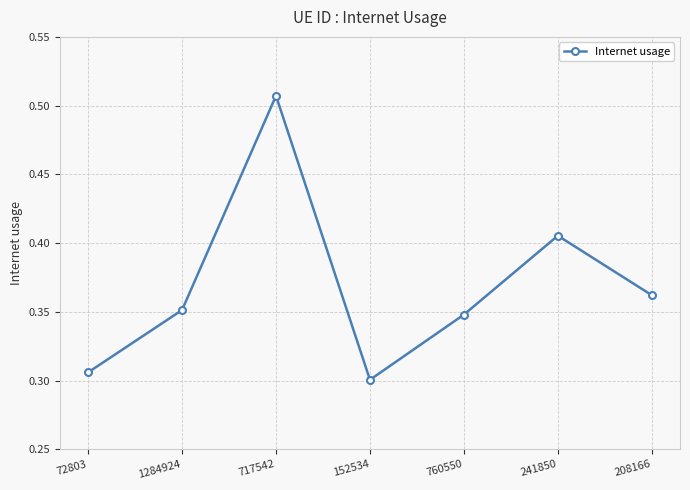

What is the sum of all values?

2.6